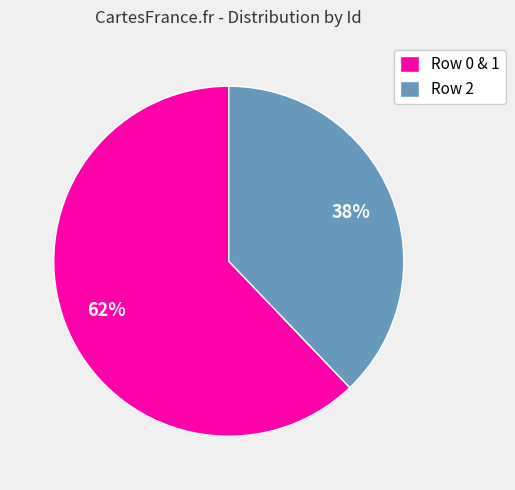

Which category has the smallest portion of the pie?

Row 2